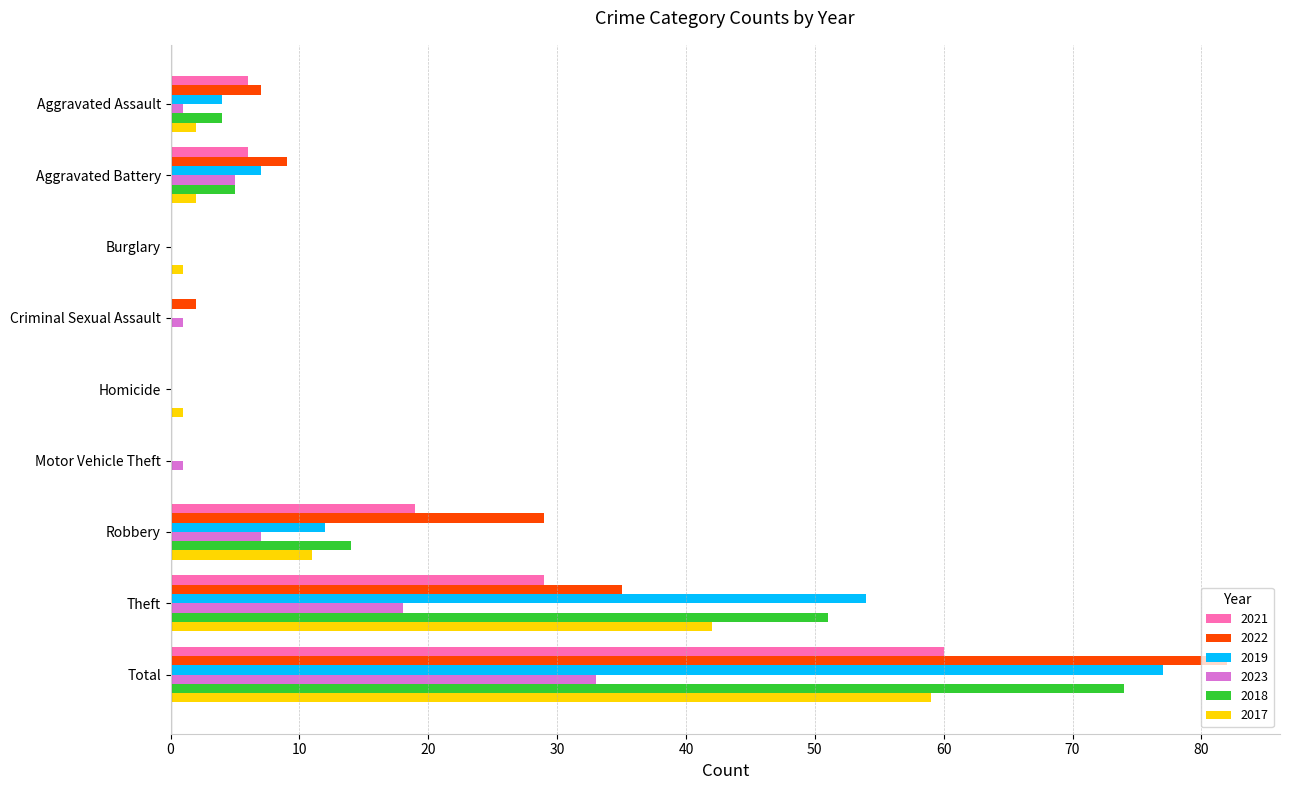

At which category is the sum across all series the highest?

Total